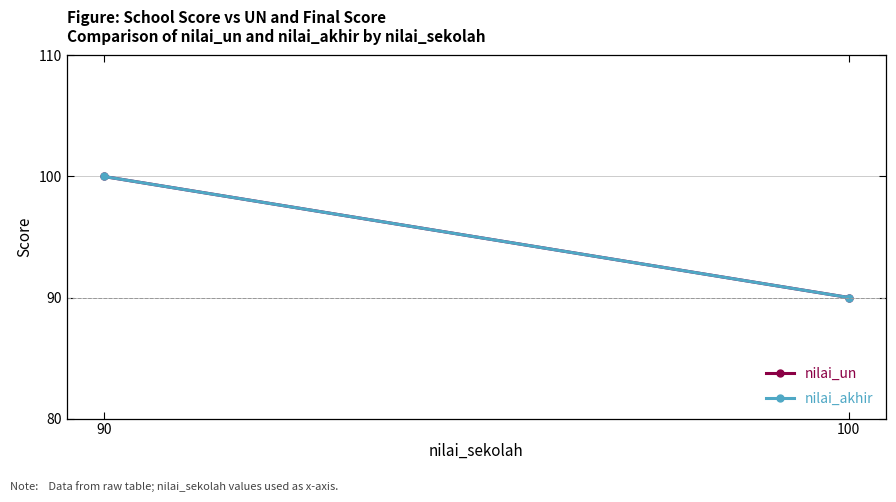

Reading left to right, what are all the values shown in this chart?

nilai_un: 90=100	100=90
nilai_akhir: 90=100	100=90